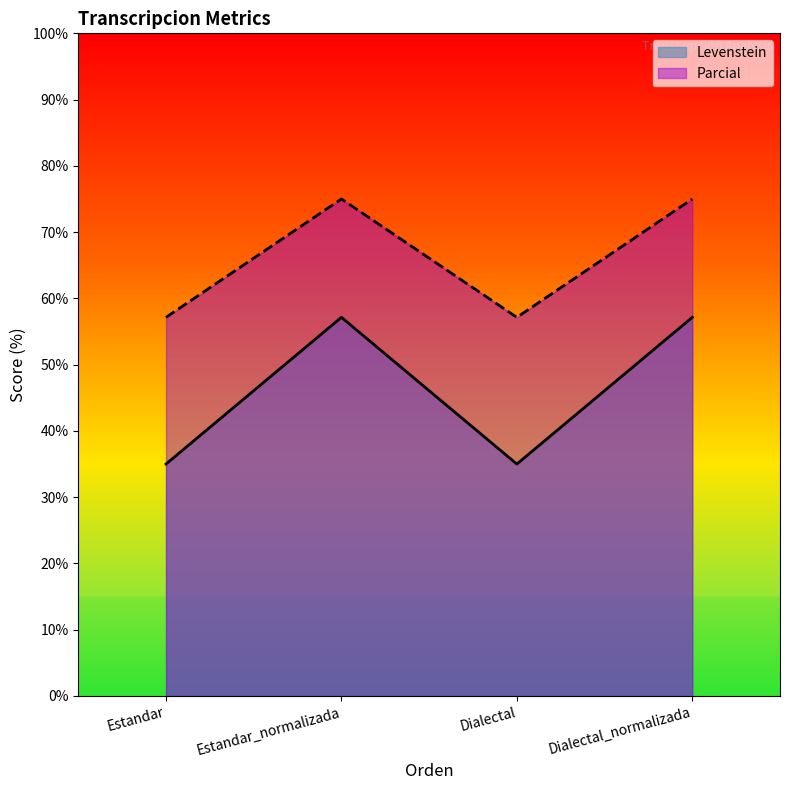

What is the minimum value shown in the chart?

35.0